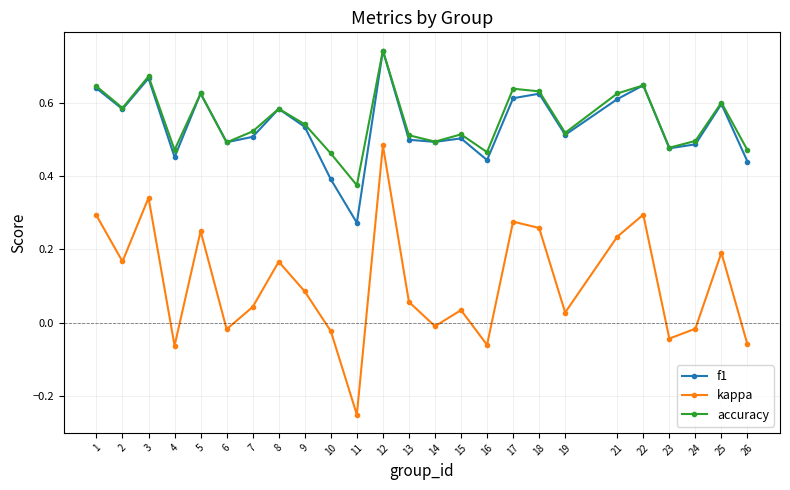

Which category has the highest value in the f1 series?

12